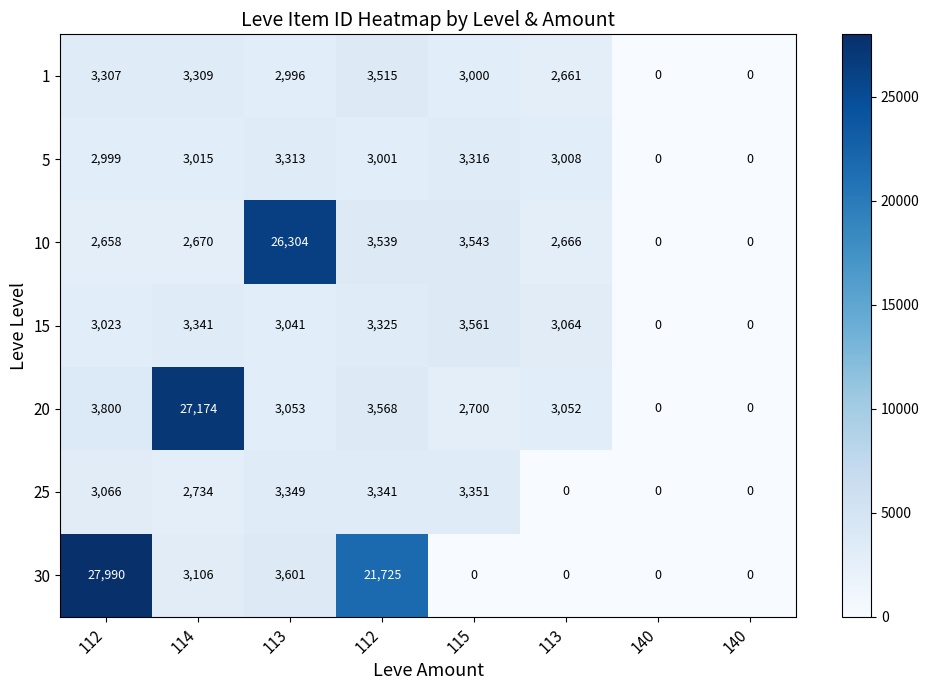

At how many categories does at least one series exceed 7951?

4